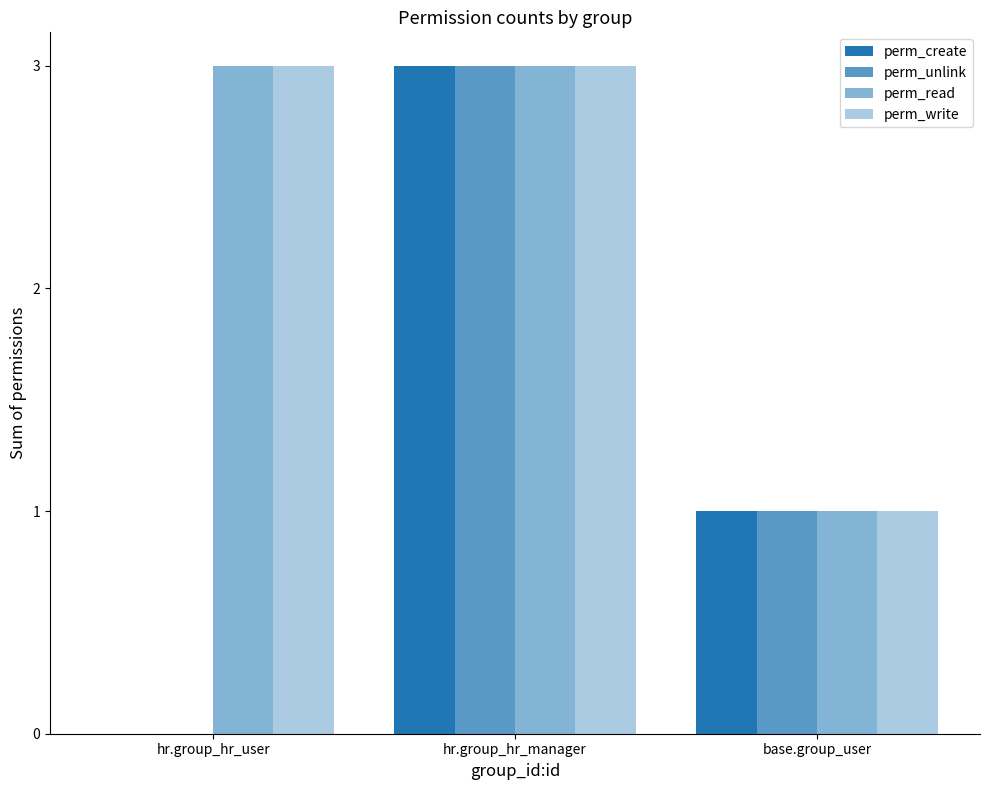

How many groups of bars are there?

3